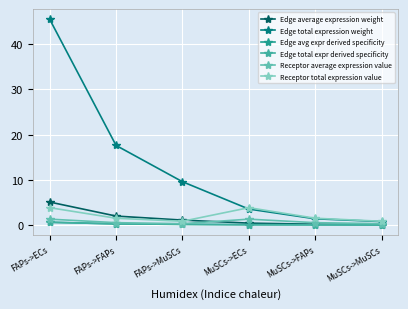

Is this an area chart (filled region under the line)?

No